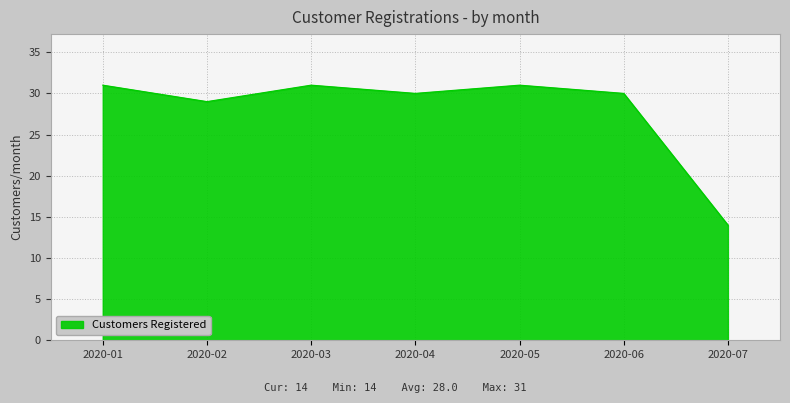

What is the change in value from 2020-02 to 2020-03?

+2